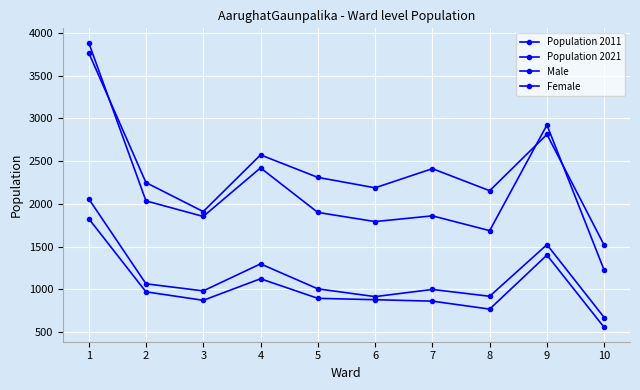

What is the value of the Female point at the 1st from the left?

2059